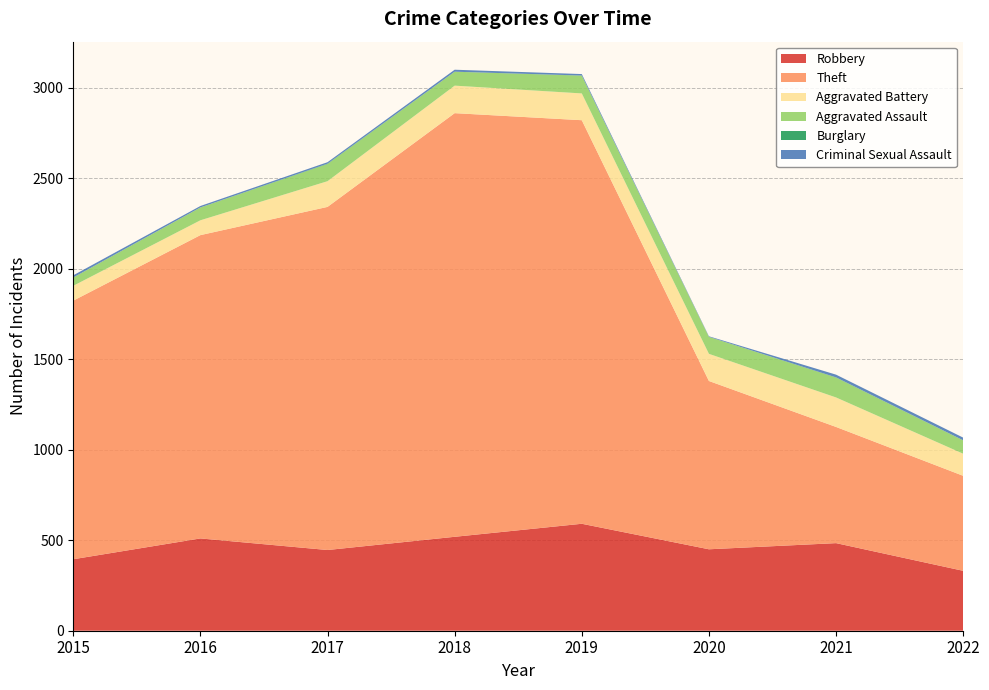

Reading left to right, transcribe all the data shown in this chart.

Robbery: 2015=395	2016=510	2017=446	2018=519	2019=591	2020=450	2021=484	2022=331
Theft: 2015=1429	2016=1676	2017=1896	2018=2341	2019=2230	2020=930	2021=642	2022=525
Aggravated Battery: 2015=82	2016=82	2017=142	2018=152	2019=148	2020=150	2021=163	2022=122
Aggravated Assault: 2015=46	2016=71	2017=95	2018=77	2019=98	2020=94	2021=110	2022=74
Burglary: 2015=0	2016=0	2017=2	2018=0	2019=1	2020=0	2021=1	2022=0
Criminal Sexual Assault: 2015=12	2016=8	2017=8	2018=11	2019=8	2020=3	2021=15	2022=15